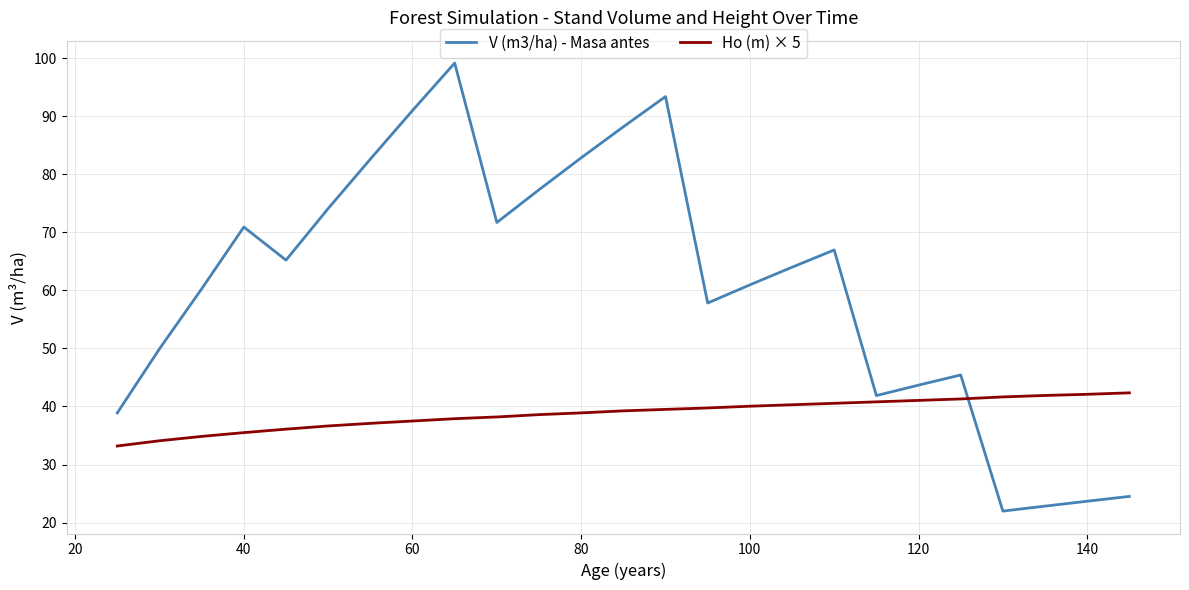

Which series has the largest total across all categories?

V (m3/ha) - Masa antes